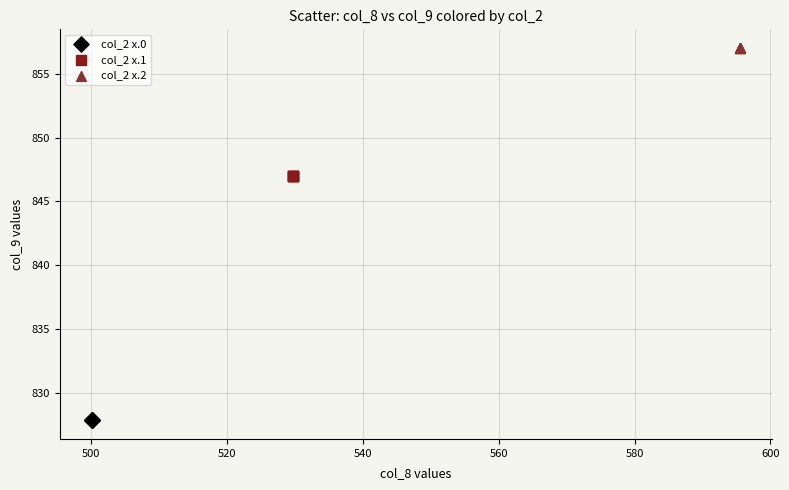

Which series reaches the minimum Y coordinate?

col_2 x.0